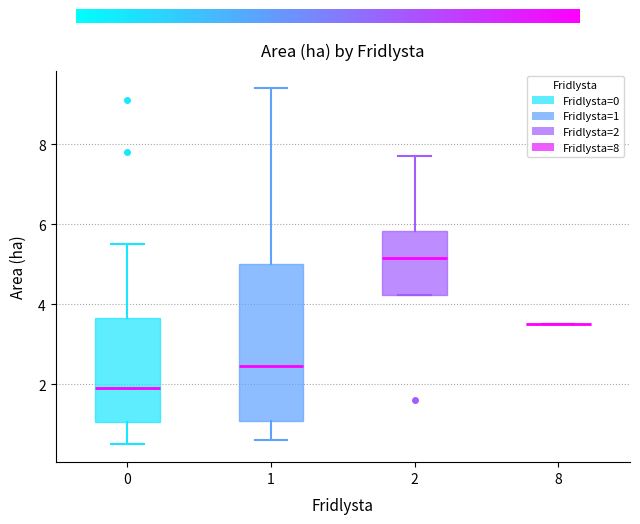

Where is the upper edge of the box at x = 2 on the y-axis? The values are not printed on the chart, so give them approximately, as read against the axis.

5.8